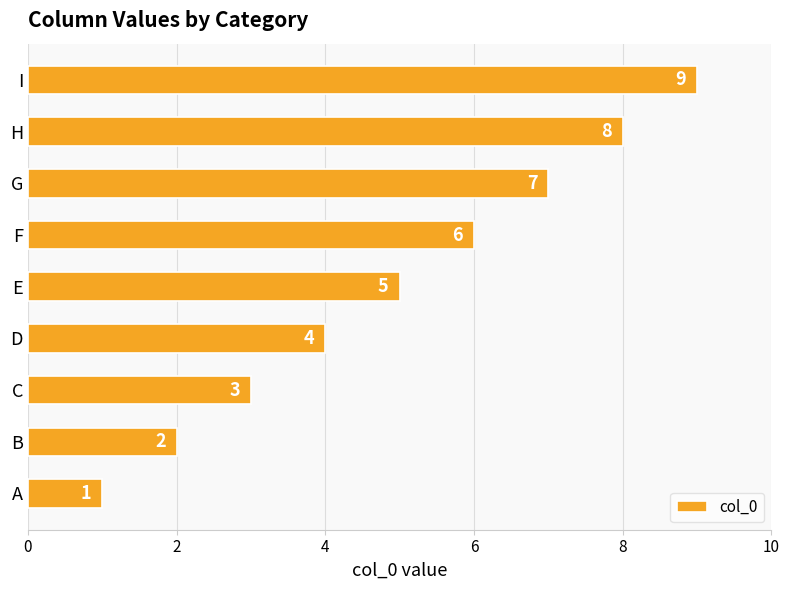

Between C and H, which is larger?

H